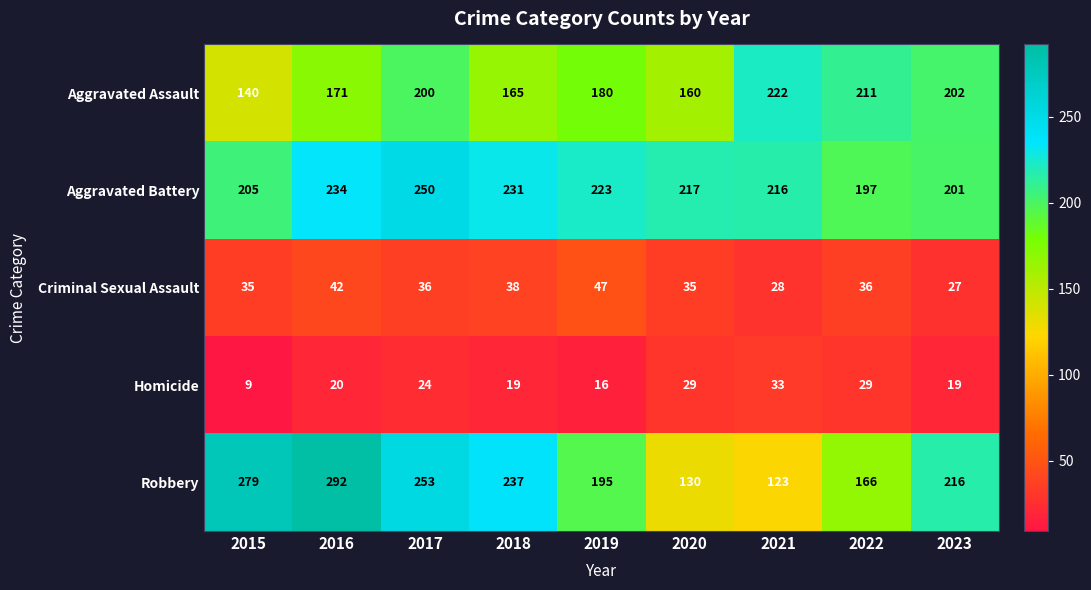

What is the minimum value for Robbery?

123